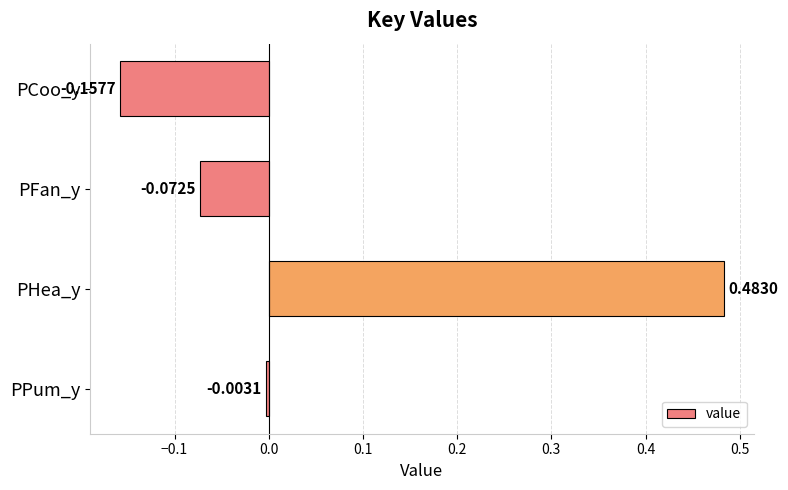

What is the change in value from PCoo_y to PHea_y?

+0.6